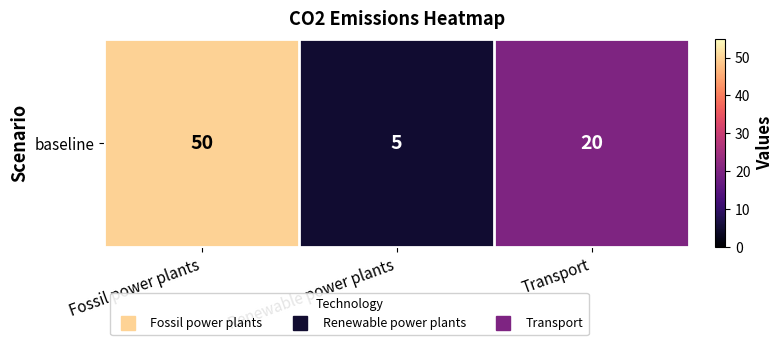

Rank the categories by value from highest to lowest.

Fossil power plants, Transport, Renewable power plants